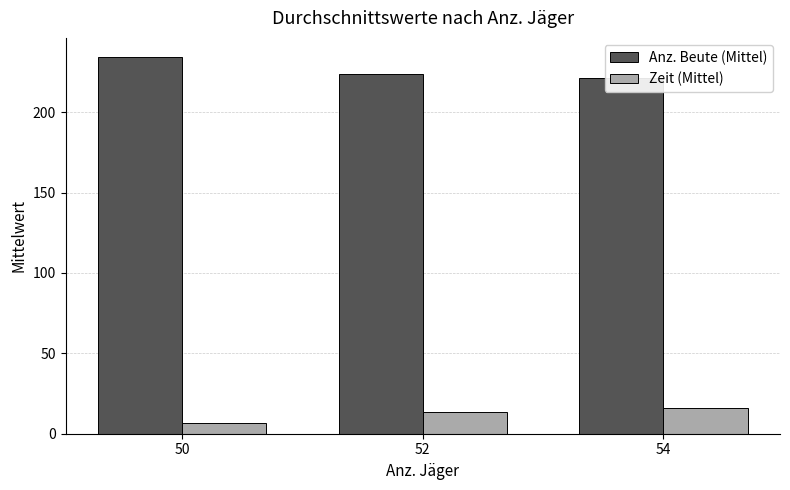

What is the value of the Zeit (Mittel) bar at the 1st from the left?

6.7